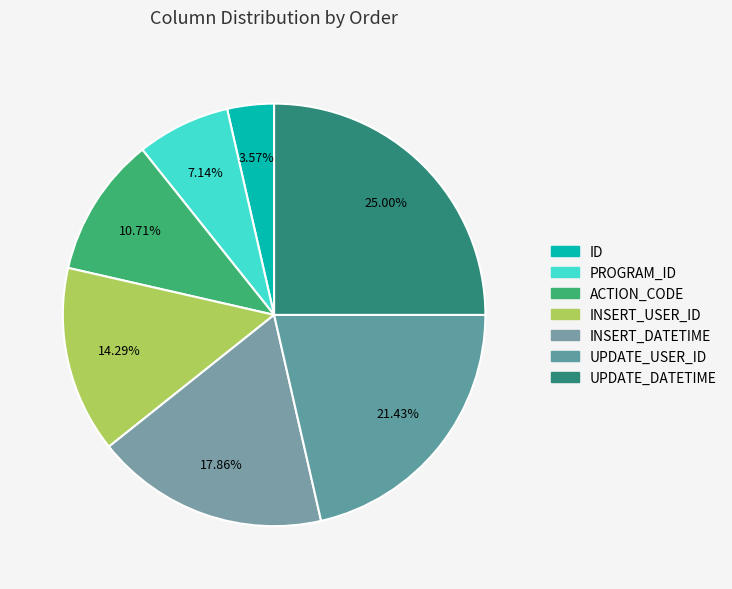

What percentage is NOT represented by INSERT_DATETIME?

82.1%